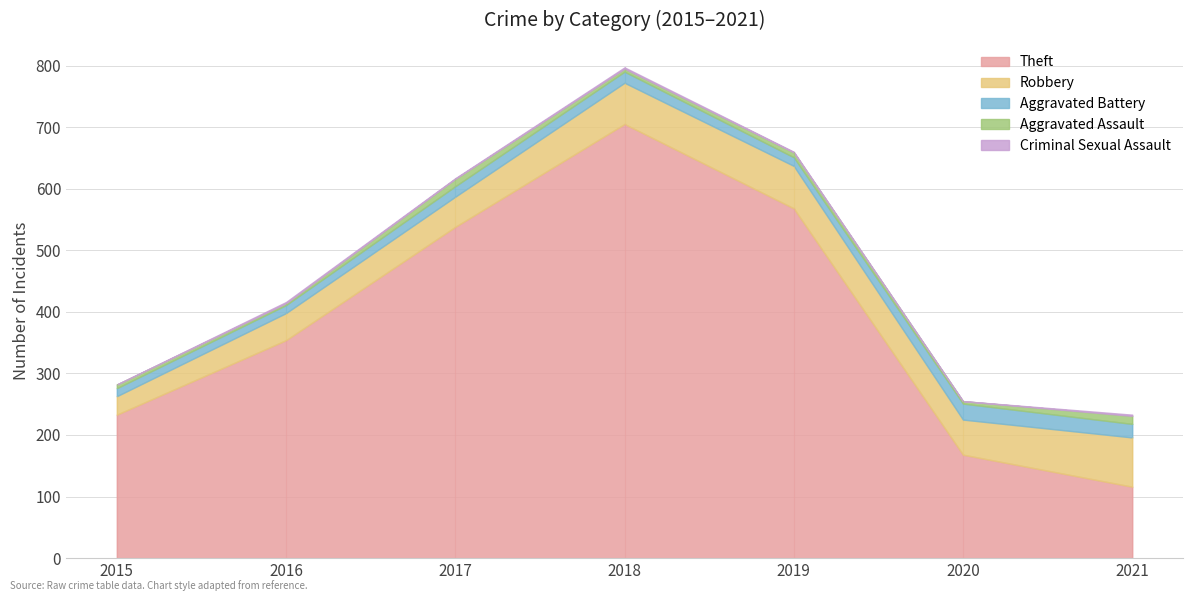

Reading left to right, extract all data points from this chart.

Theft: 233	354	538	705	568	168	116
Robbery: 30	44	49	67	69	57	80
Aggravated Battery: 13	13	17	18	14	26	22
Aggravated Assault: 6	3	12	5	8	4	13
Criminal Sexual Assault: 0	2	1	2	1	0	2